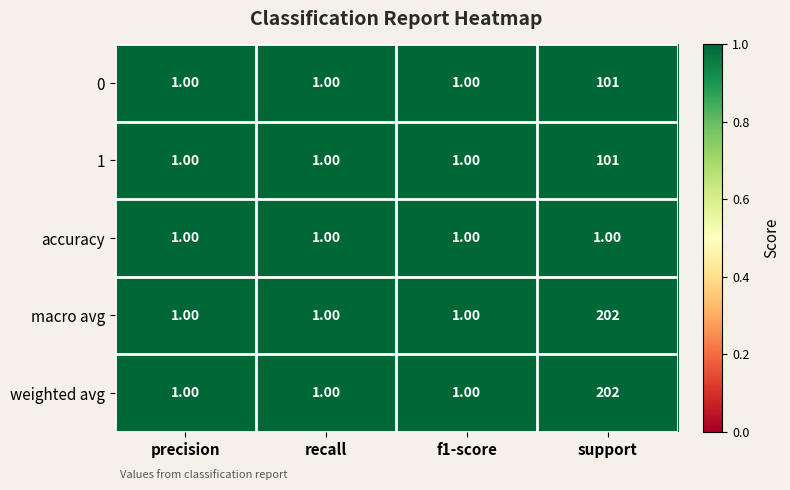

At how many categories does at least one series exceed 184?

1